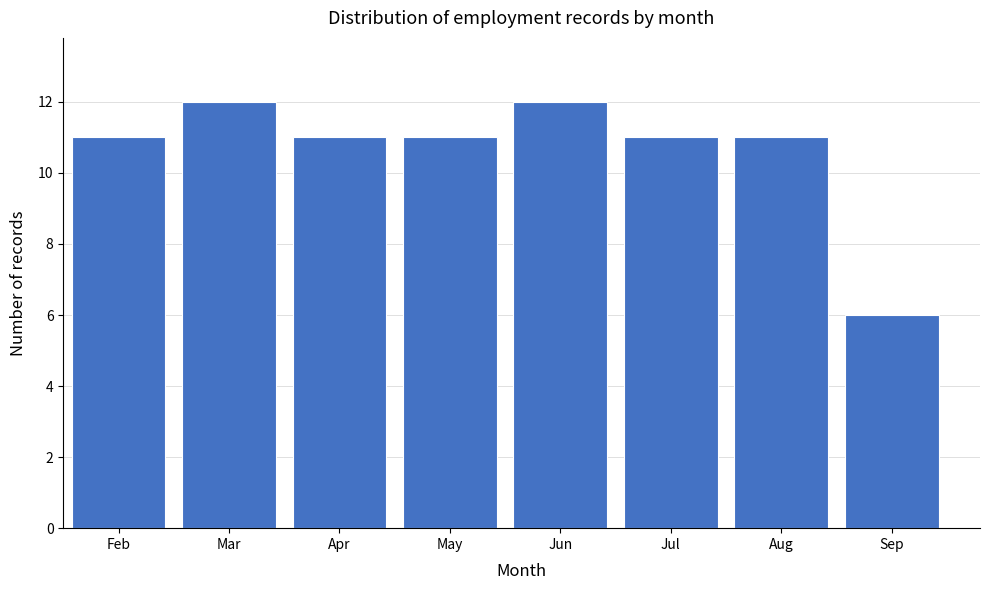

Reading left to right, transcribe all the data shown in this chart.

Feb=11	Mar=12	Apr=11	May=11	Jun=12	Jul=11	Aug=11	Sep=6